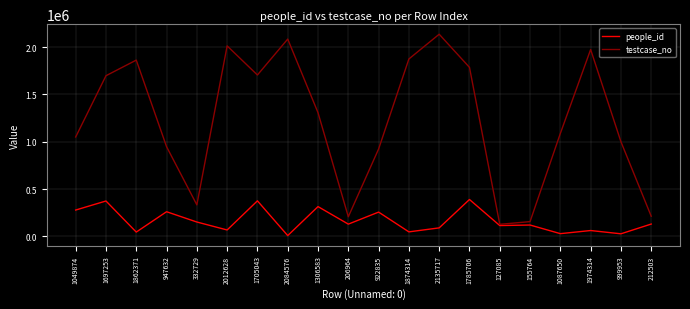

What is the difference between the second highest and second lowest values in the testcase_no series?

1928812